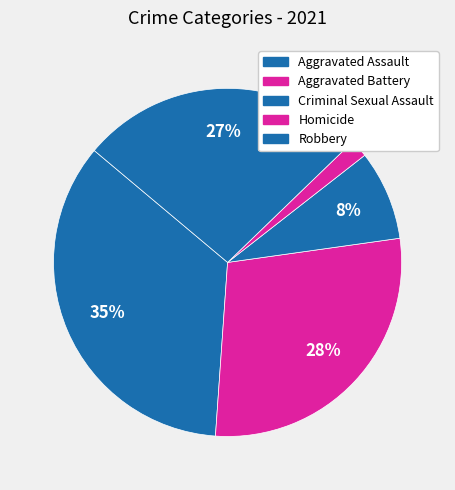

Which slice is the largest?

Aggravated Assault